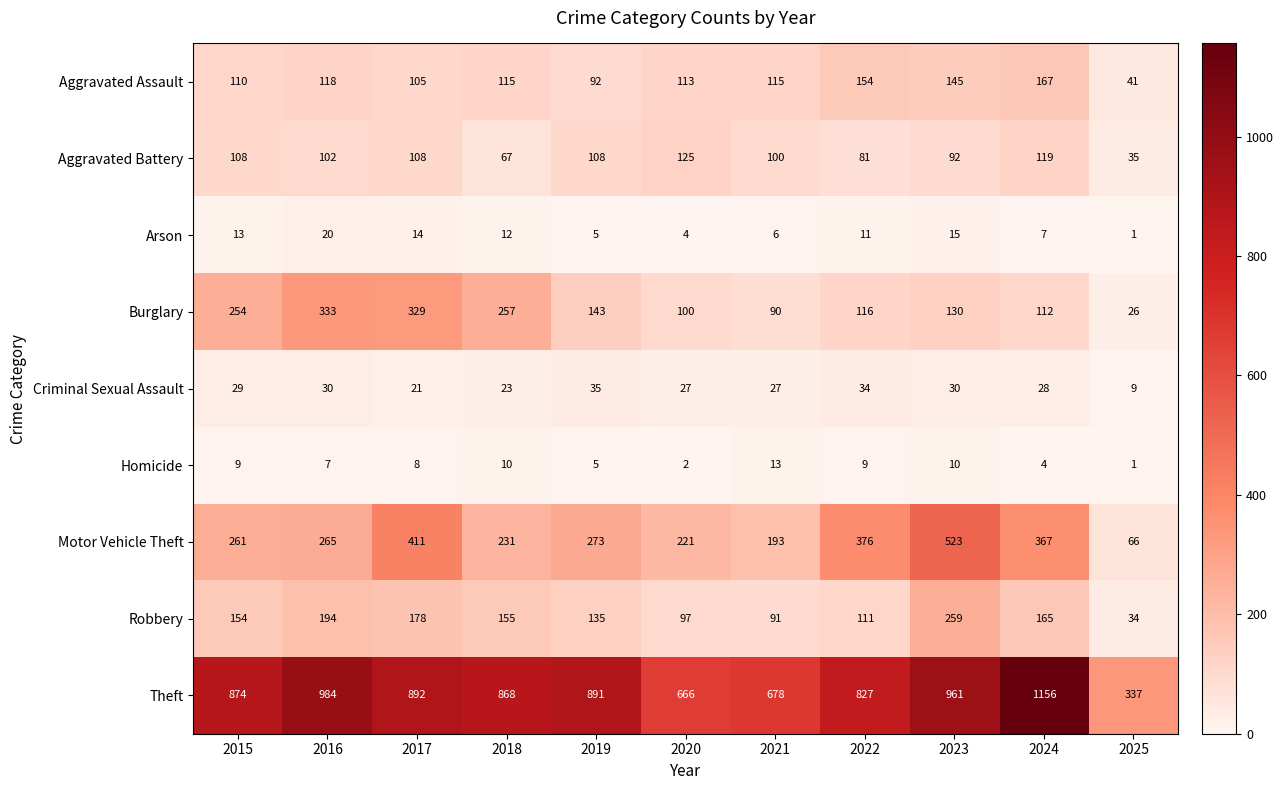

What is the sum of all Theft values?

9134